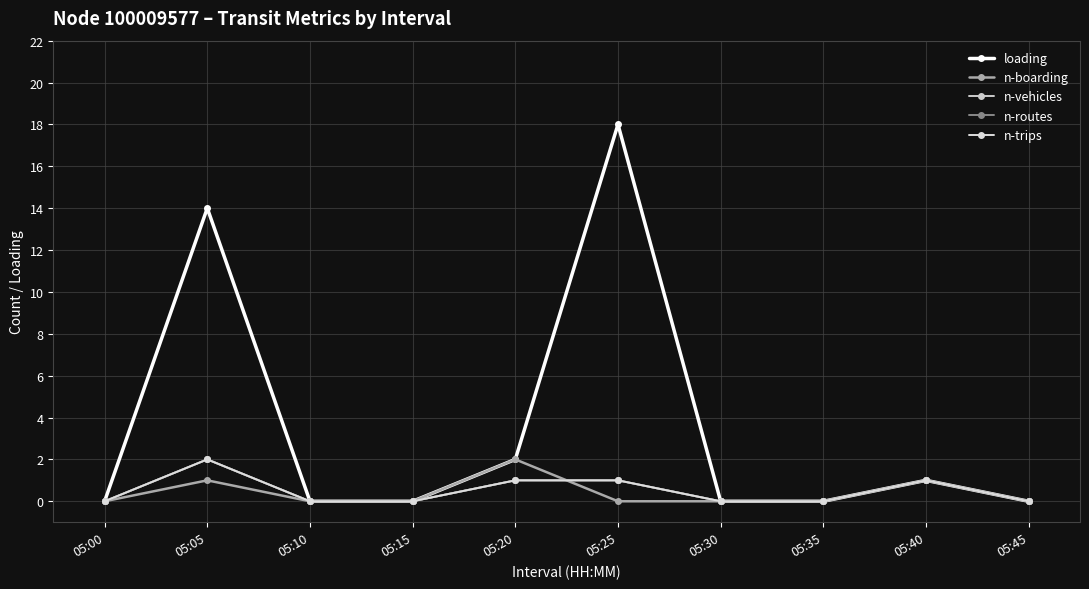

How many categories are shown in the chart?

10